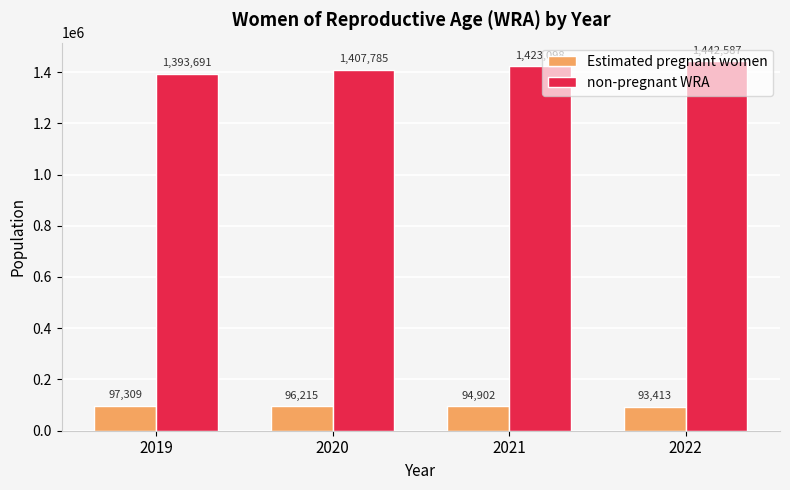

What is the approximate value of Estimated pregnant women at 2021?

94901.6